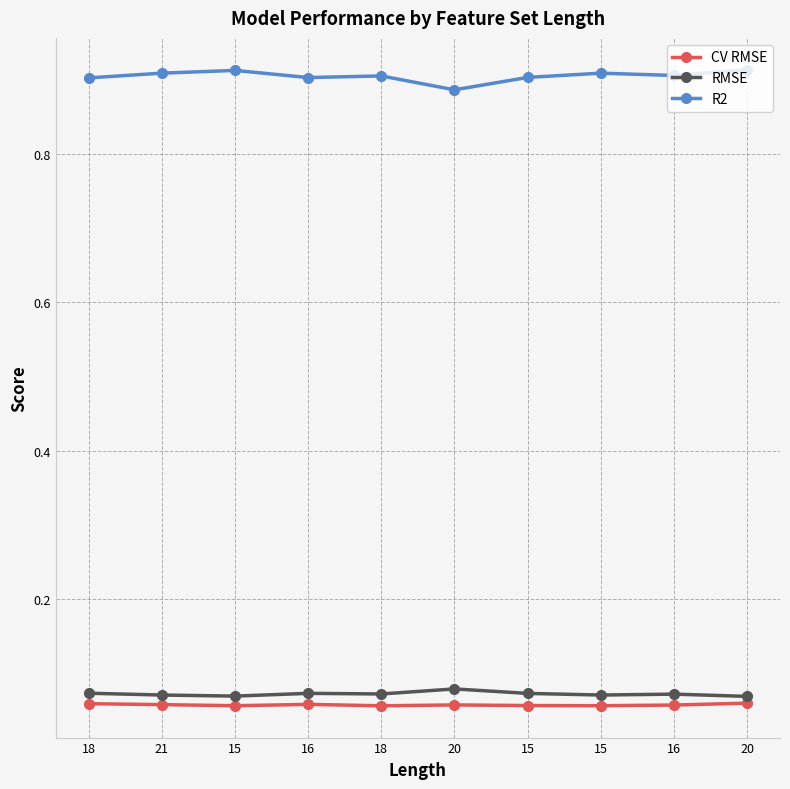

What is the value of the R2 point at the 9th from the left?

0.9